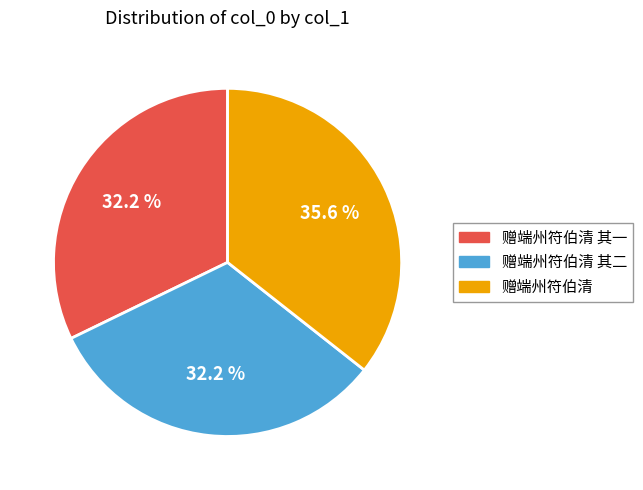

Is there any slice that represents more than half of the pie?

No